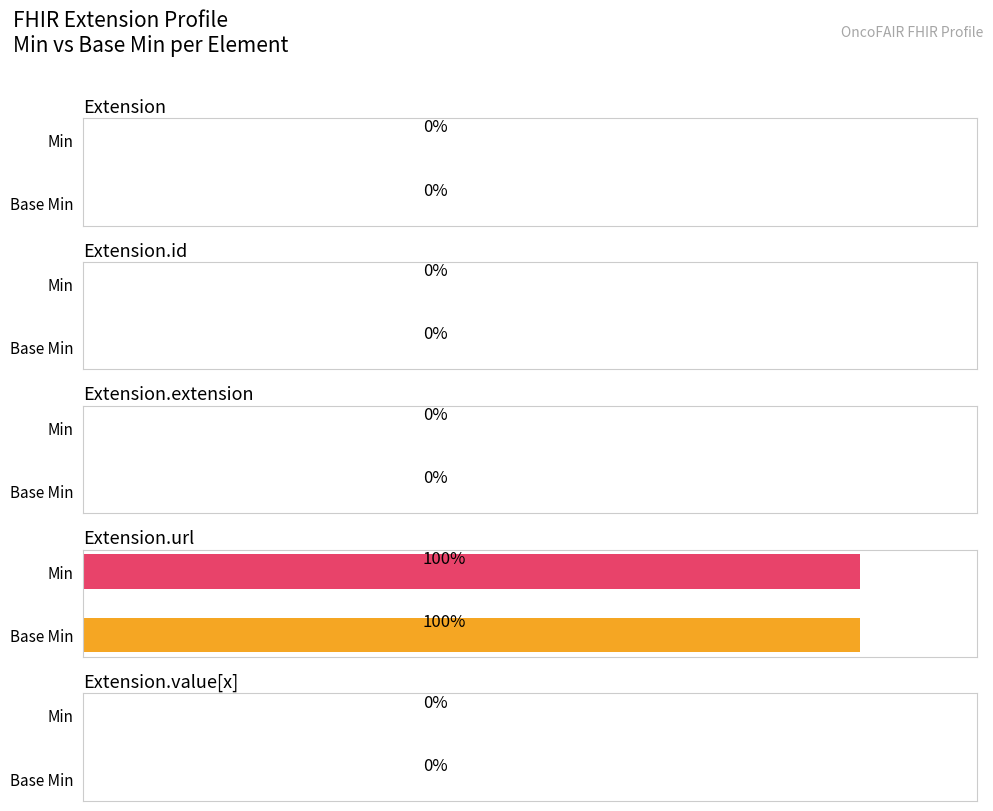

Rank the series by their maximum value, from highest to lowest.

Min, Base Min